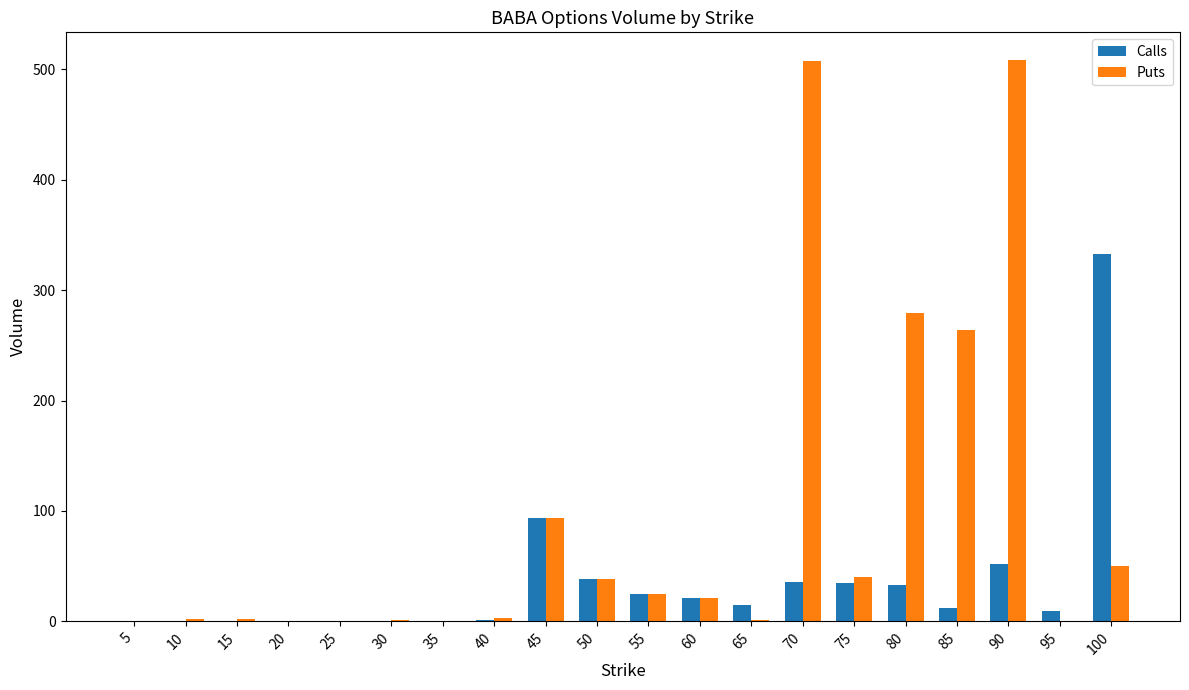

What is the highest value of the Puts series?

508